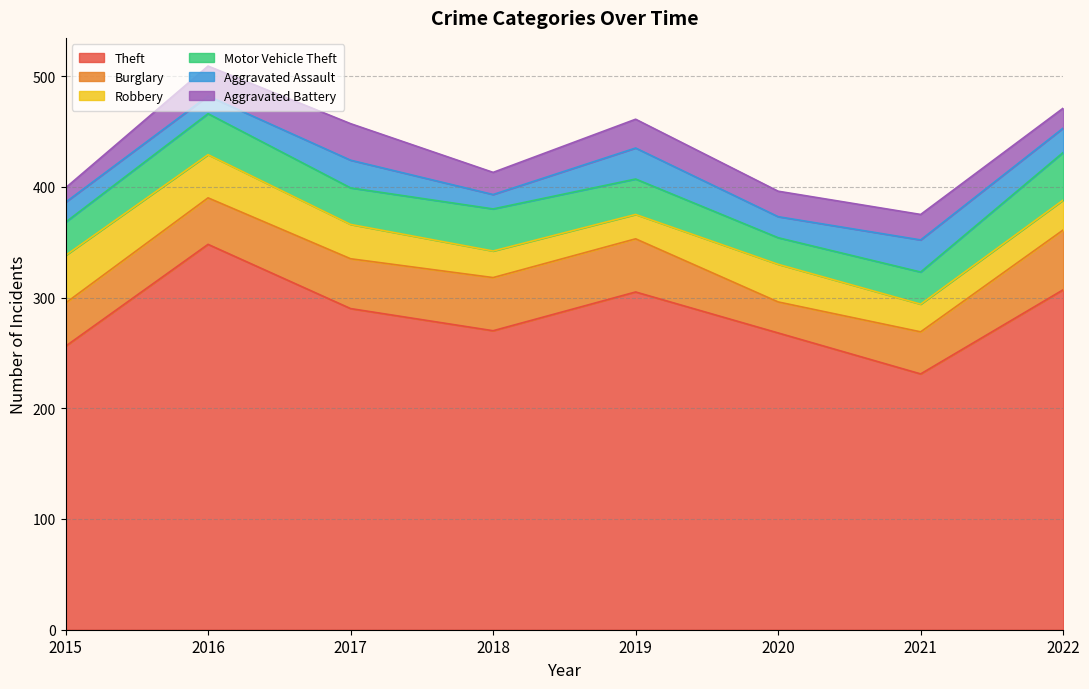

Reading left to right, what are all the values shown in this chart?

Theft: 2015=256	2016=348	2017=290	2018=270	2019=305	2020=268	2021=231	2022=307
Burglary: 2015=39	2016=42	2017=45	2018=48	2019=48	2020=28	2021=38	2022=54
Robbery: 2015=43	2016=39	2017=31	2018=24	2019=22	2020=34	2021=25	2022=27
Motor Vehicle Theft: 2015=30	2016=37	2017=33	2018=38	2019=32	2020=24	2021=29	2022=43
Aggravated Assault: 2015=18	2016=16	2017=25	2018=13	2019=28	2020=19	2021=29	2022=22
Aggravated Battery: 2015=13	2016=27	2017=33	2018=20	2019=26	2020=23	2021=23	2022=18